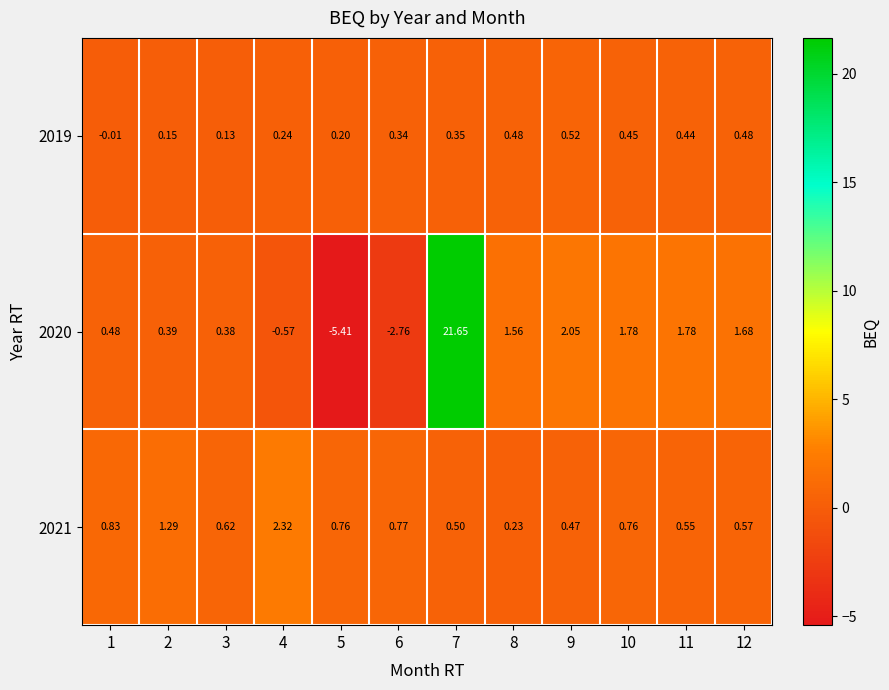

How many data points does each series have?

12